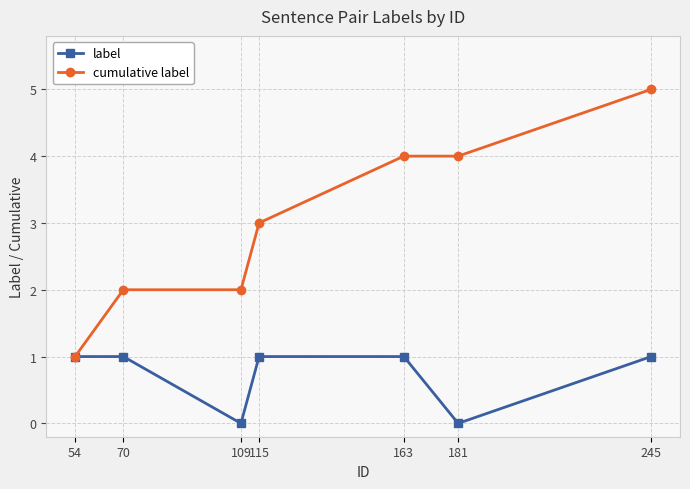

What is the difference between the second highest and minimum values in the cumulative label series?

3